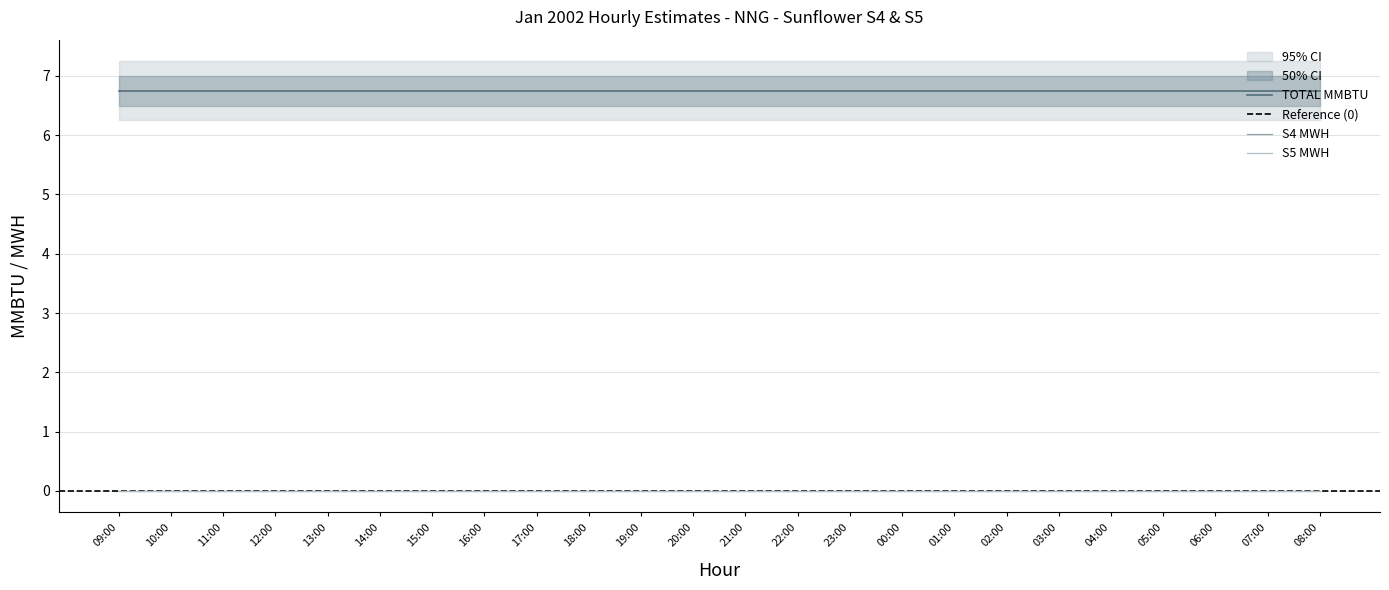

True or false: S5 MWH and HOLCOLM MMBTU intersect in this chart.

False